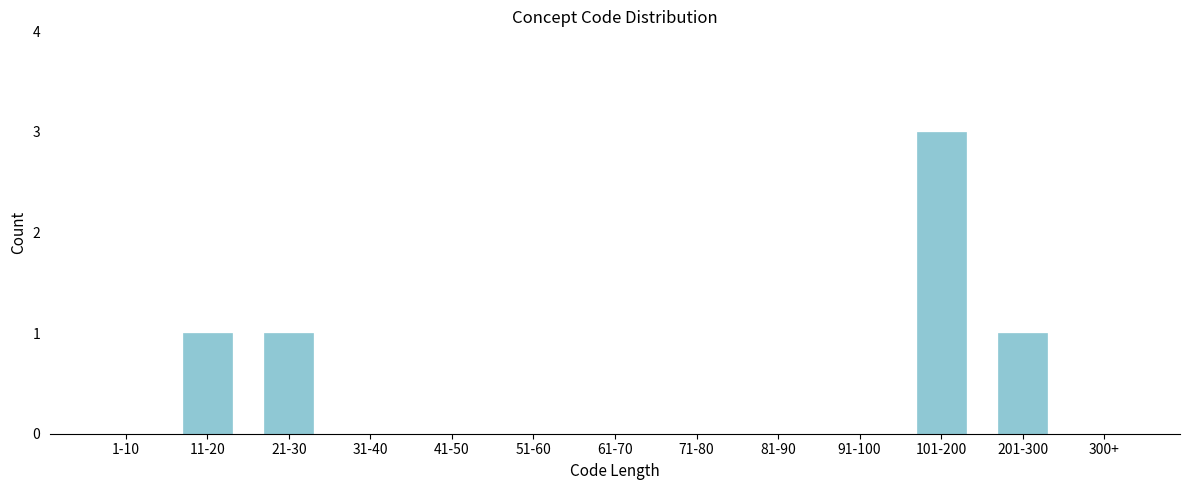

Reading left to right, transcribe all the data shown in this chart.

1-10=0	11-20=1	21-30=1	31-40=0	41-50=0	51-60=0	61-70=0	71-80=0	81-90=0	91-100=0	101-200=3	201-300=1	300+=0